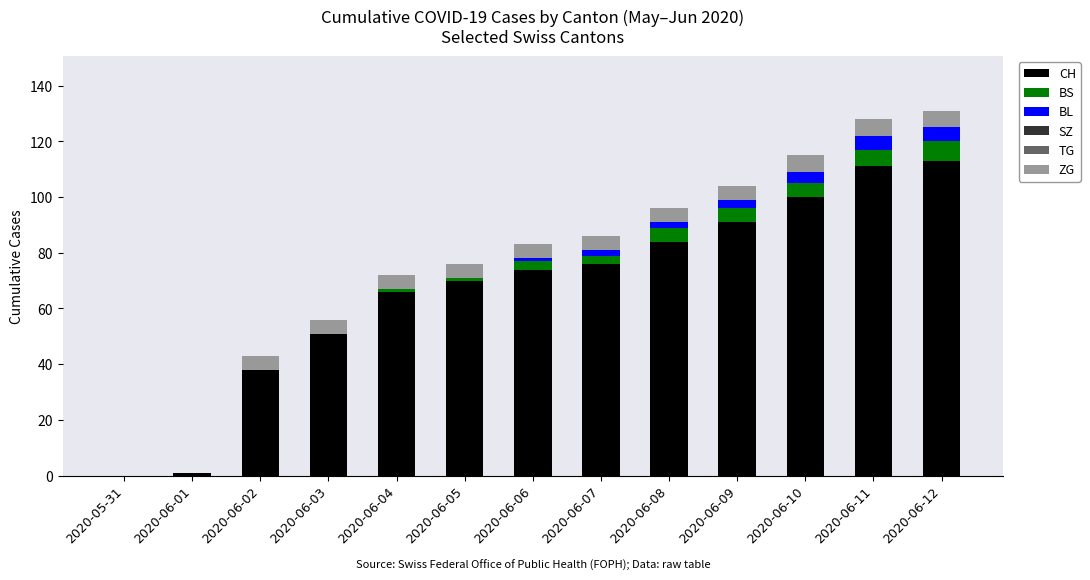

True or false: CH has a value of 121 at 2020-06-05.

False